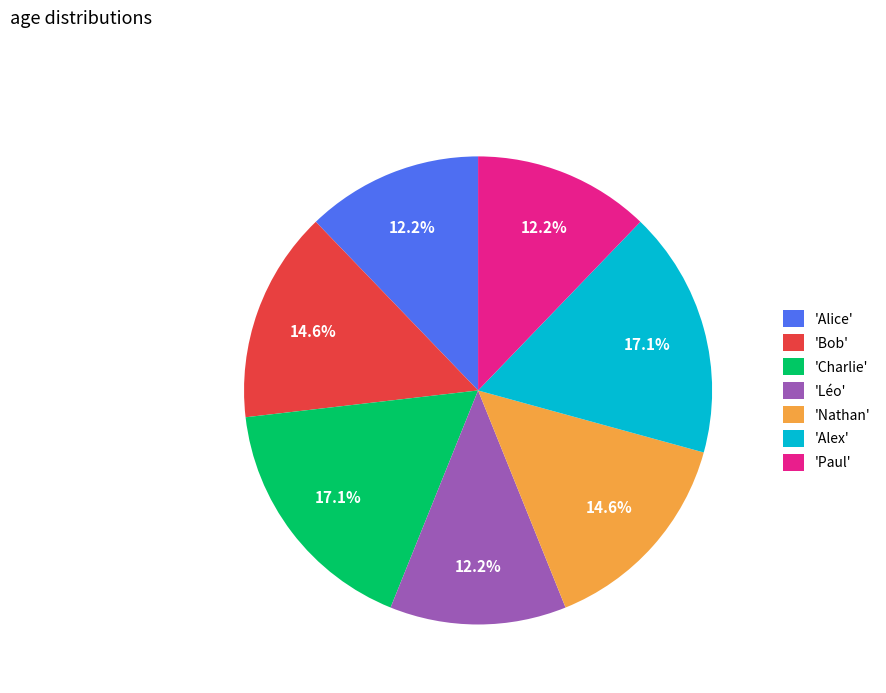

Do 'Paul' and 'Alex' together represent more than half of the pie?

No